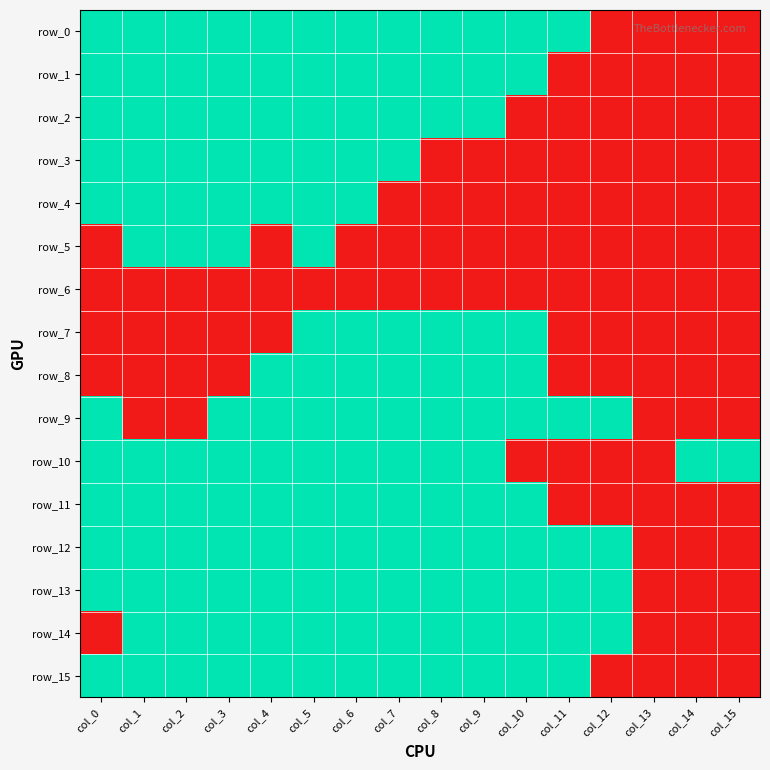

List the series in order of their peak value, highest first.

row_0, row_1, row_2, row_3, row_4, row_5, row_7, row_8, row_9, row_10, row_11, row_12, row_13, row_14, row_15, row_6